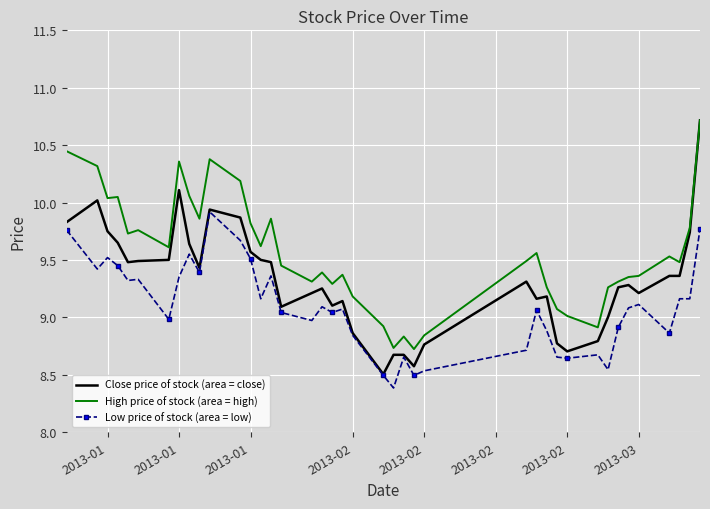

List the series in order of their overall mean, highest first.

High price of stock (area = high), Close price of stock (area = close), Low price of stock (area = low)